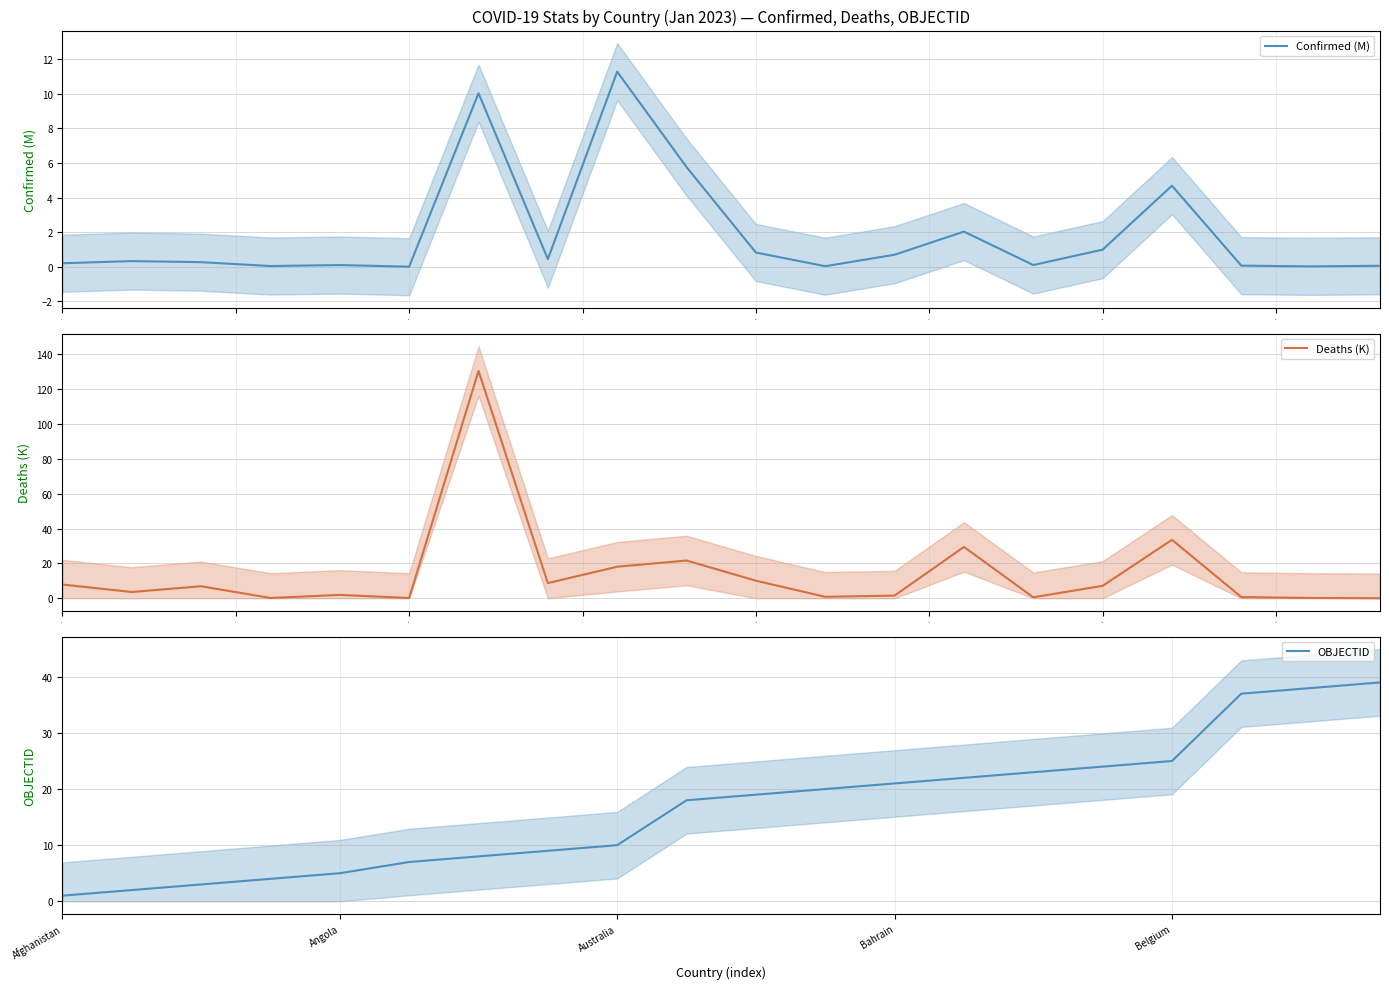

At which label does OBJECTID reach its peak?

19